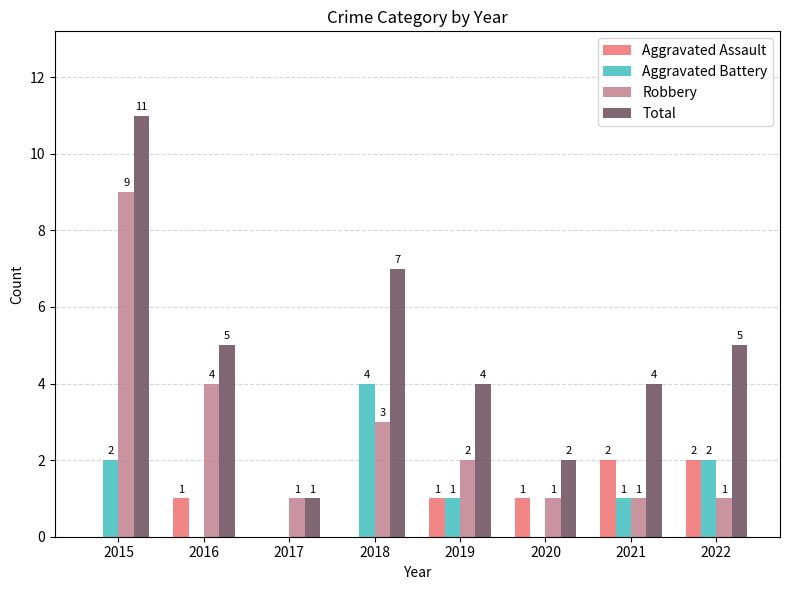

What is the sum of all Robbery values?

22